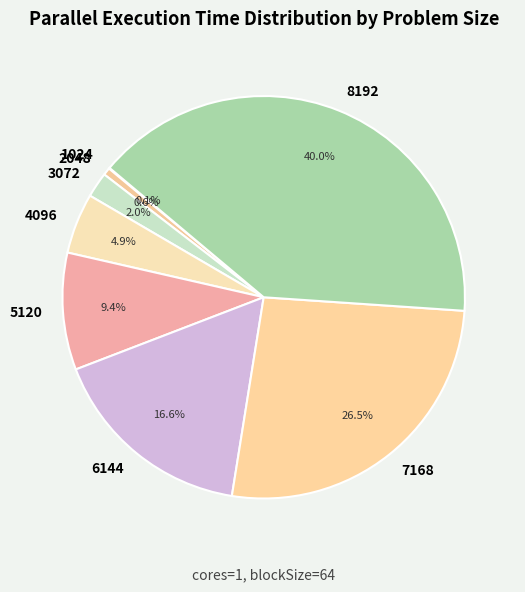

Which category has the biggest portion of the pie?

8192